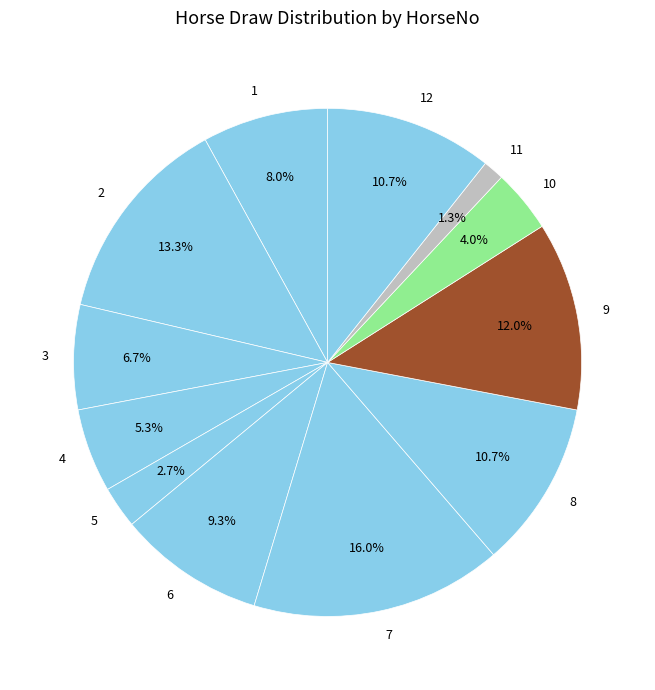

The 8 slice represents 11% of the pie. True or false?

True